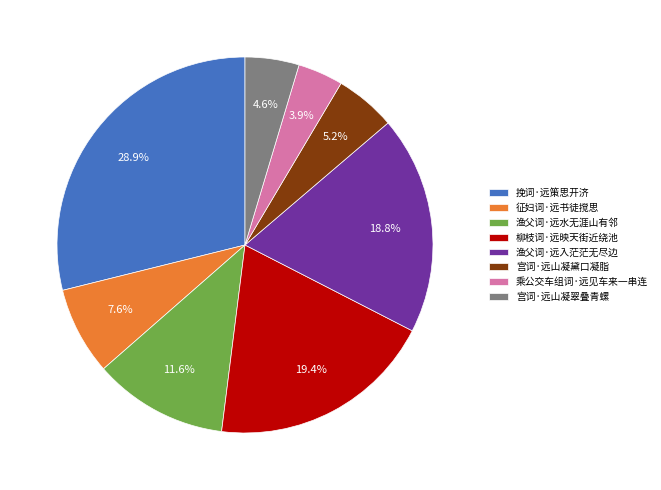

Between 挽词·远策思开济 and 宫词·远山凝翠叠青螺, which is larger?

挽词·远策思开济